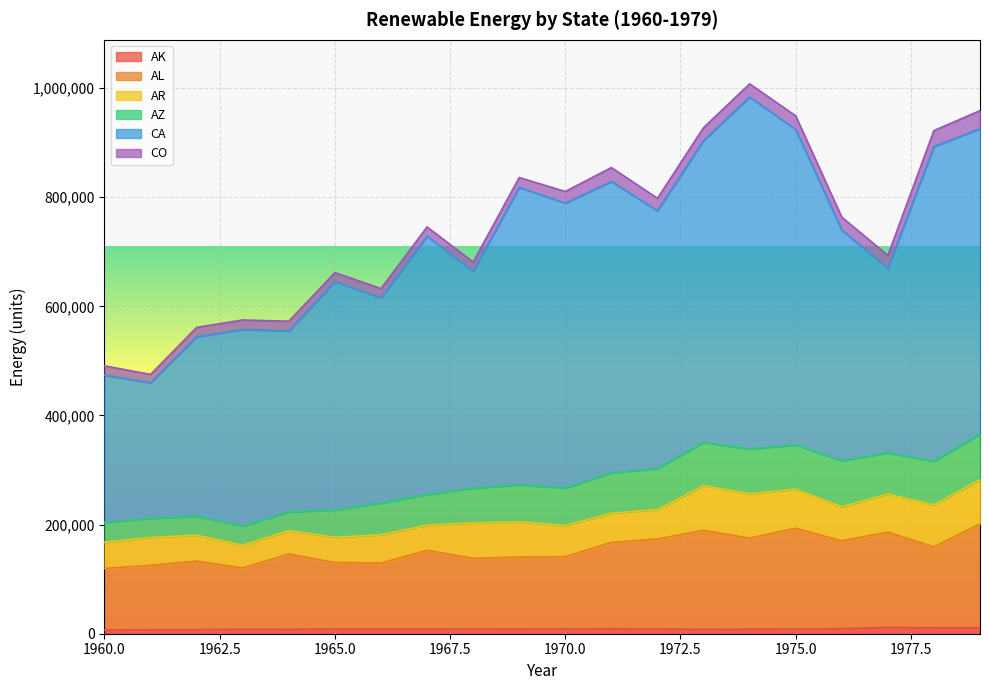

Which series has the largest total across all categories?

CA